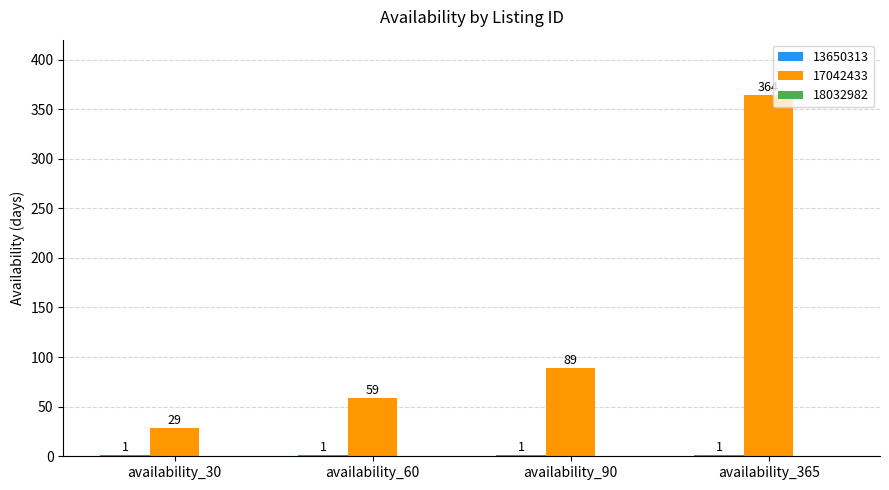

The 17042433 series shows 221 at availability_365. True or false?

False